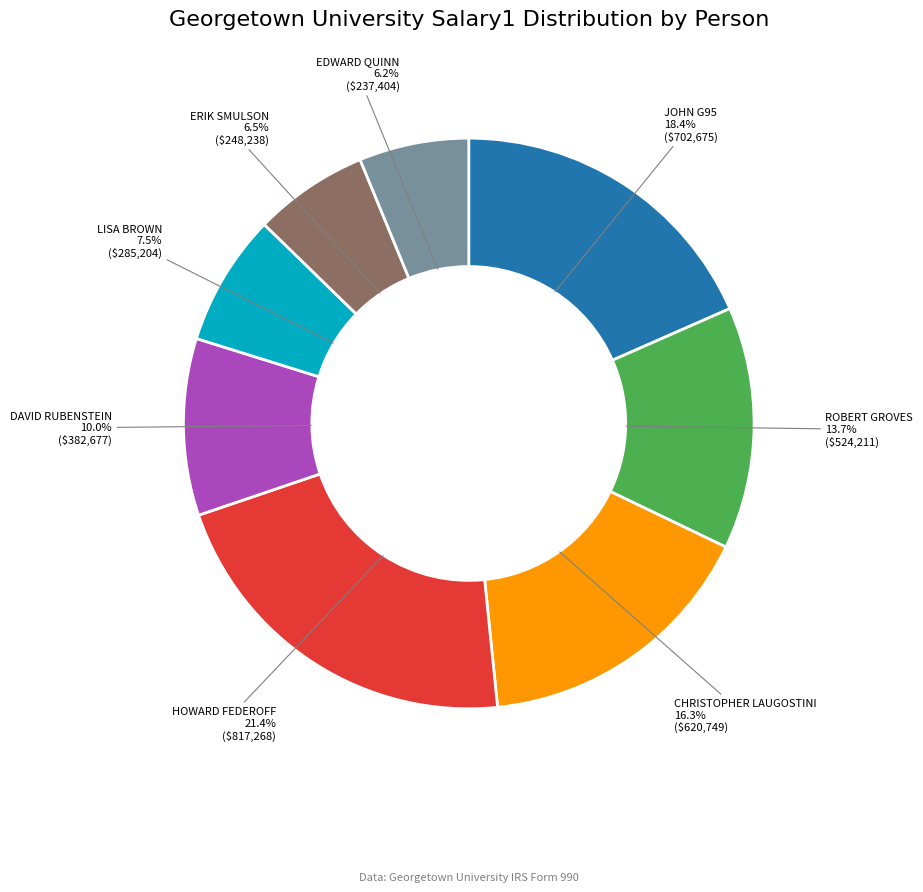

Is there any slice that represents more than half of the pie?

No